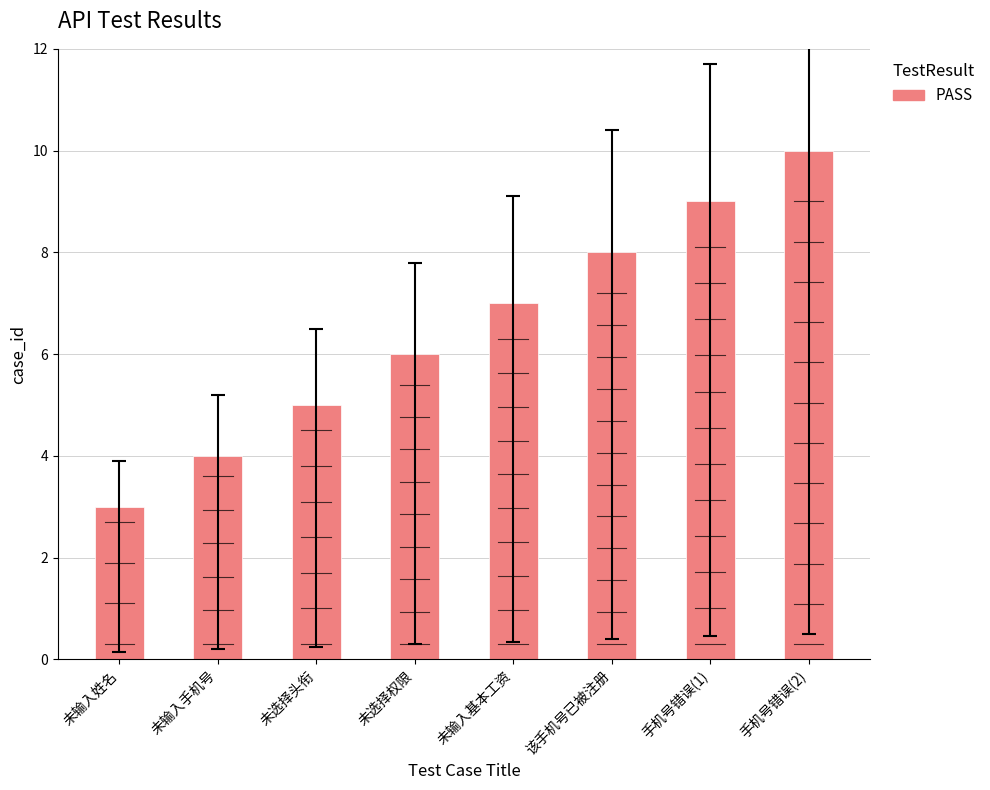

What is the label of the 2nd bar from the left?

未输入手机号